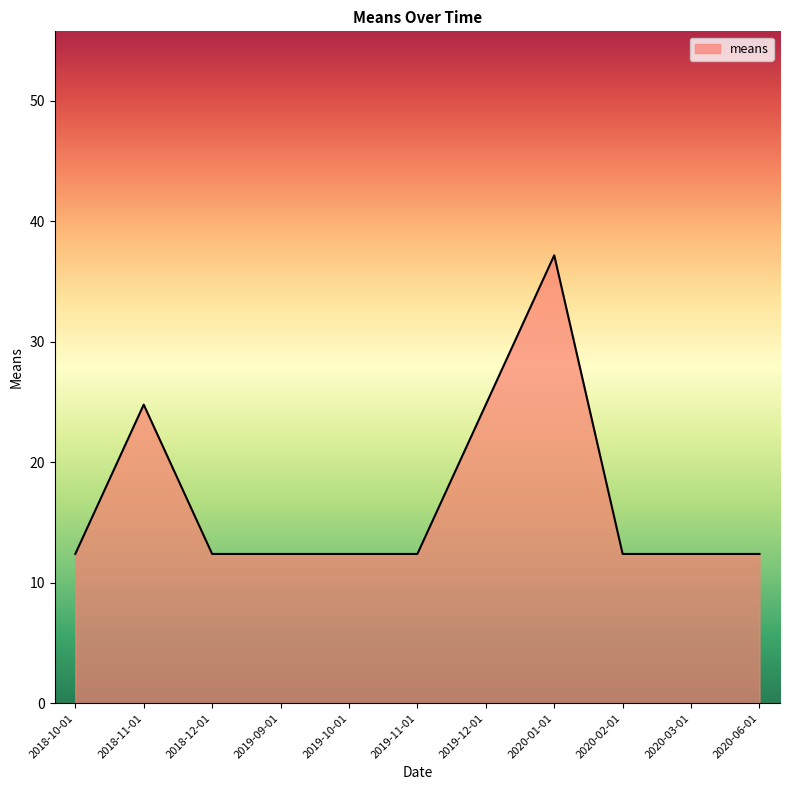

What position from the left is 2020-06-01?

11